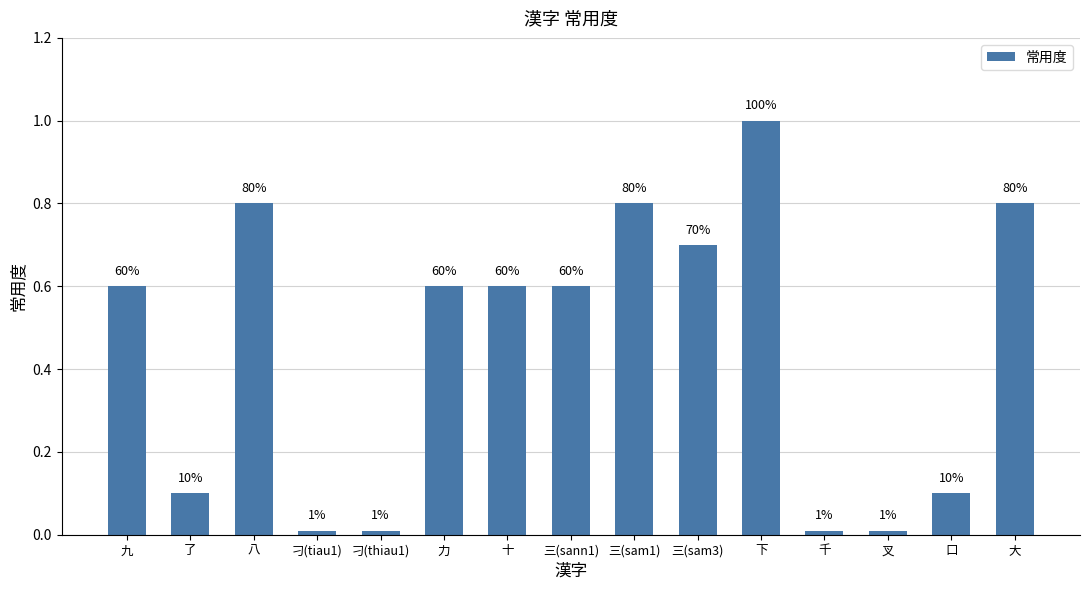

Does the chart contain any negative values?

No